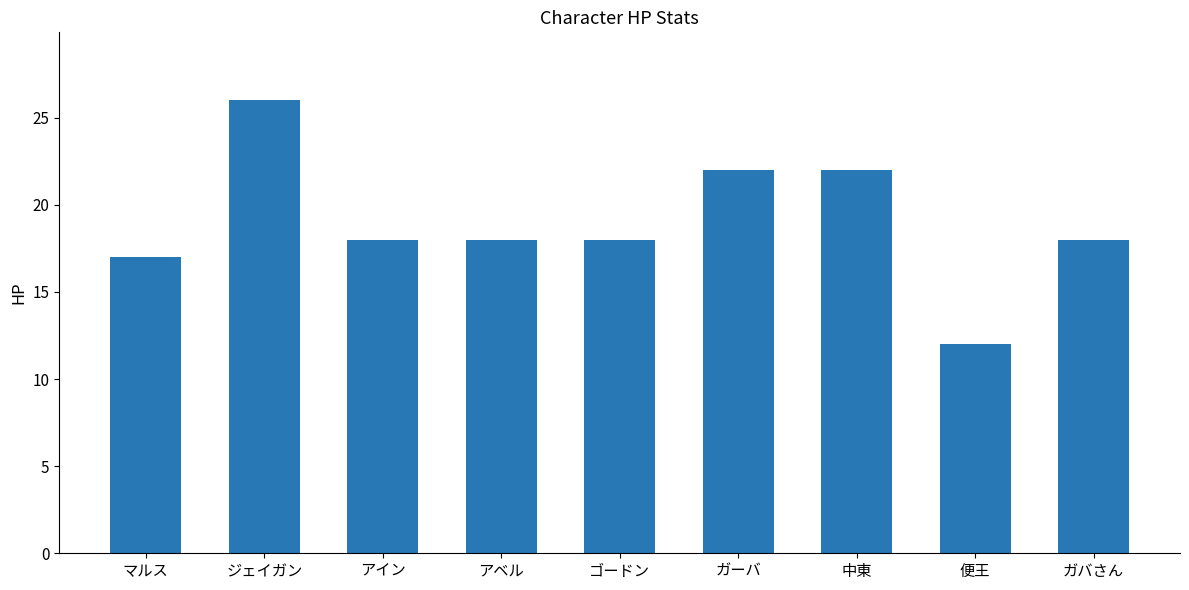

How many bars are there in total?

9